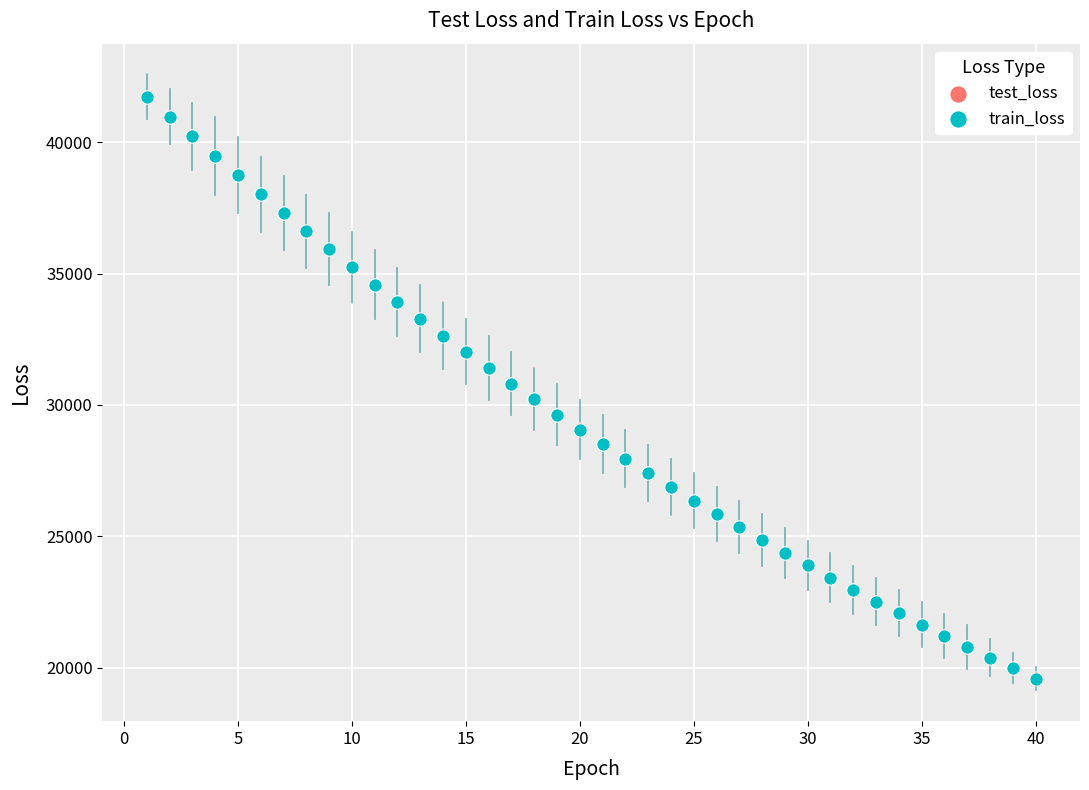

Which series has the largest Y range (max minus min)?

train_loss